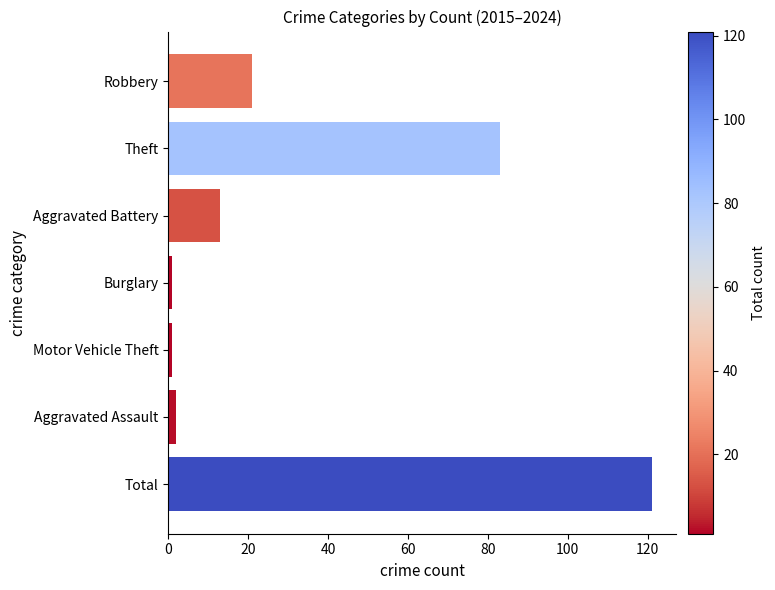

What is the difference between the maximum and second lowest values?

120